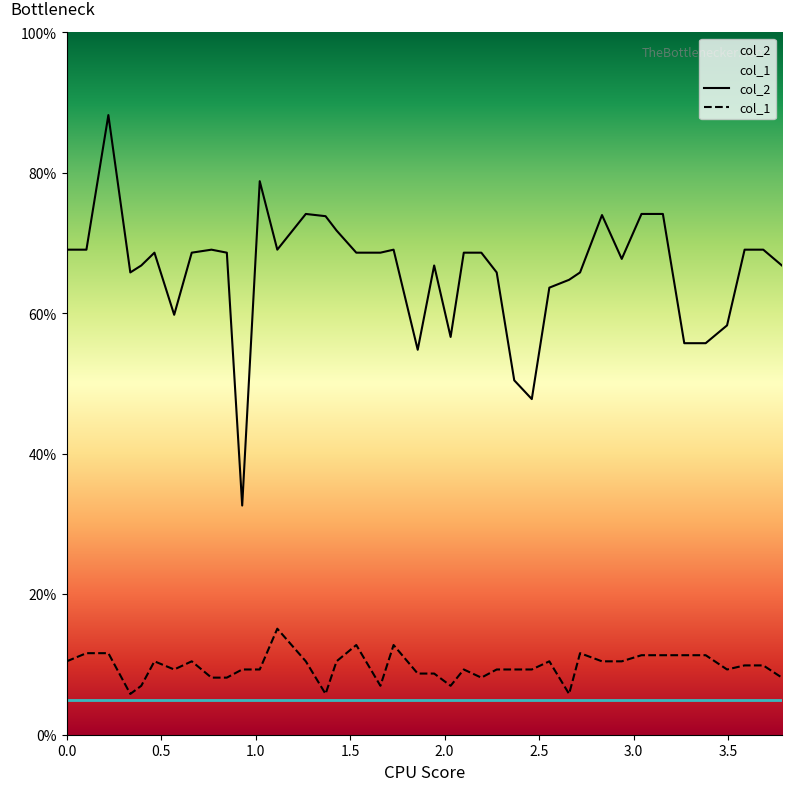

Is this an area chart (filled region under the line)?

No